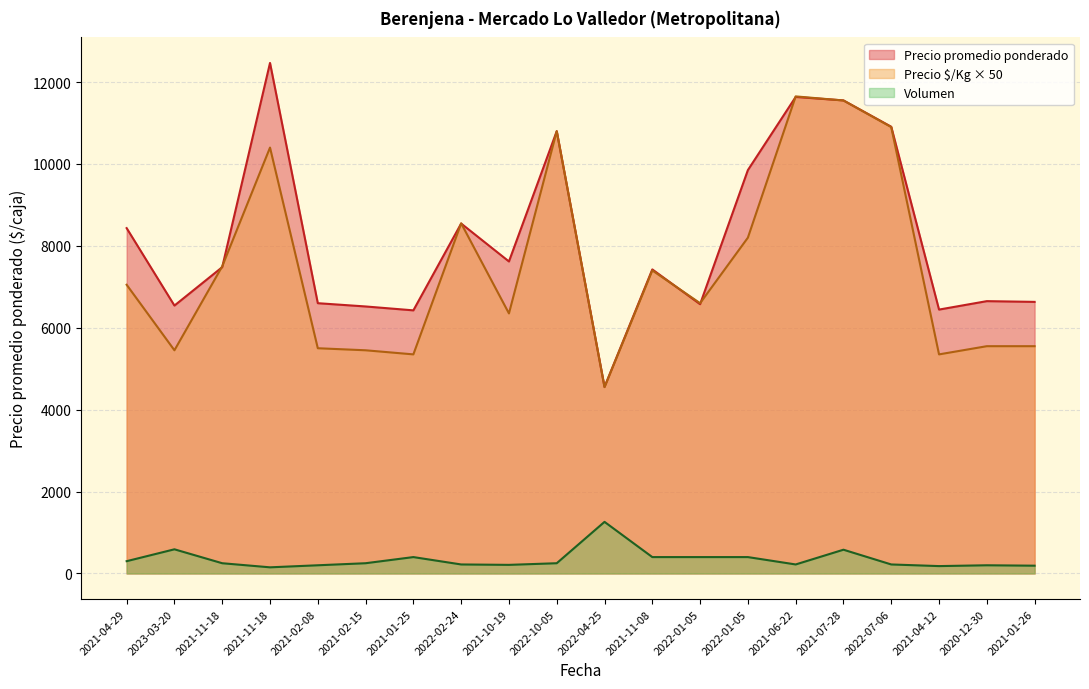

Which series has the largest total across all categories?

Precio promedio ponderado